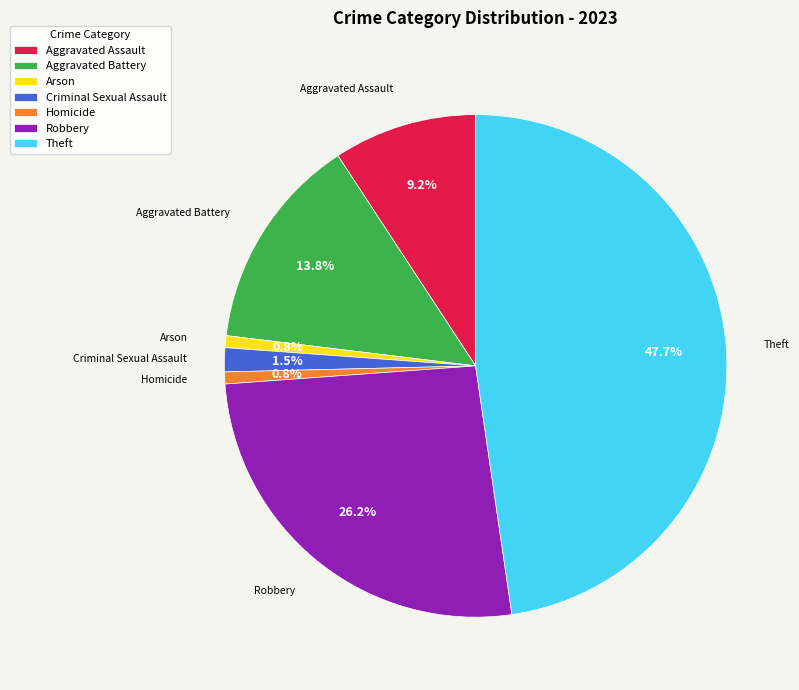

Is there a majority slice in this chart?

No